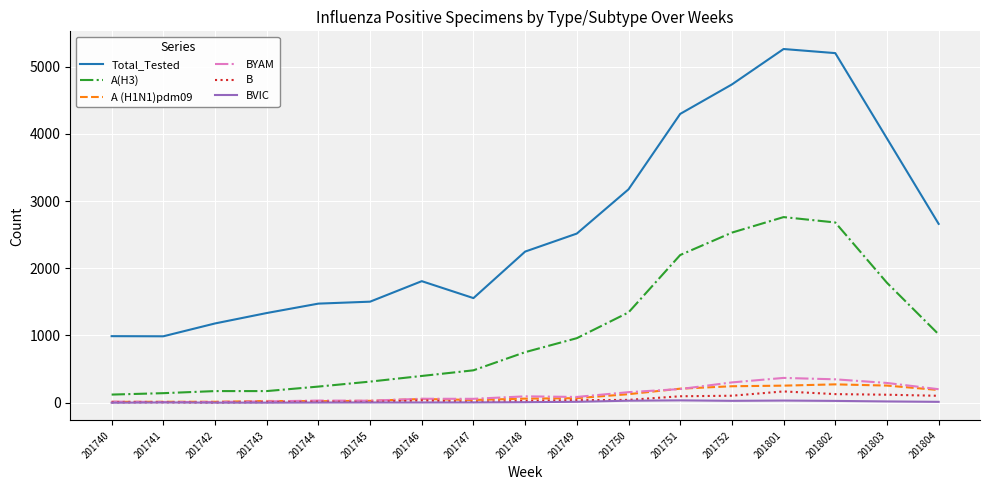

Is the value of B at 201801 greater than the value of Total_Tested at 201746?

No